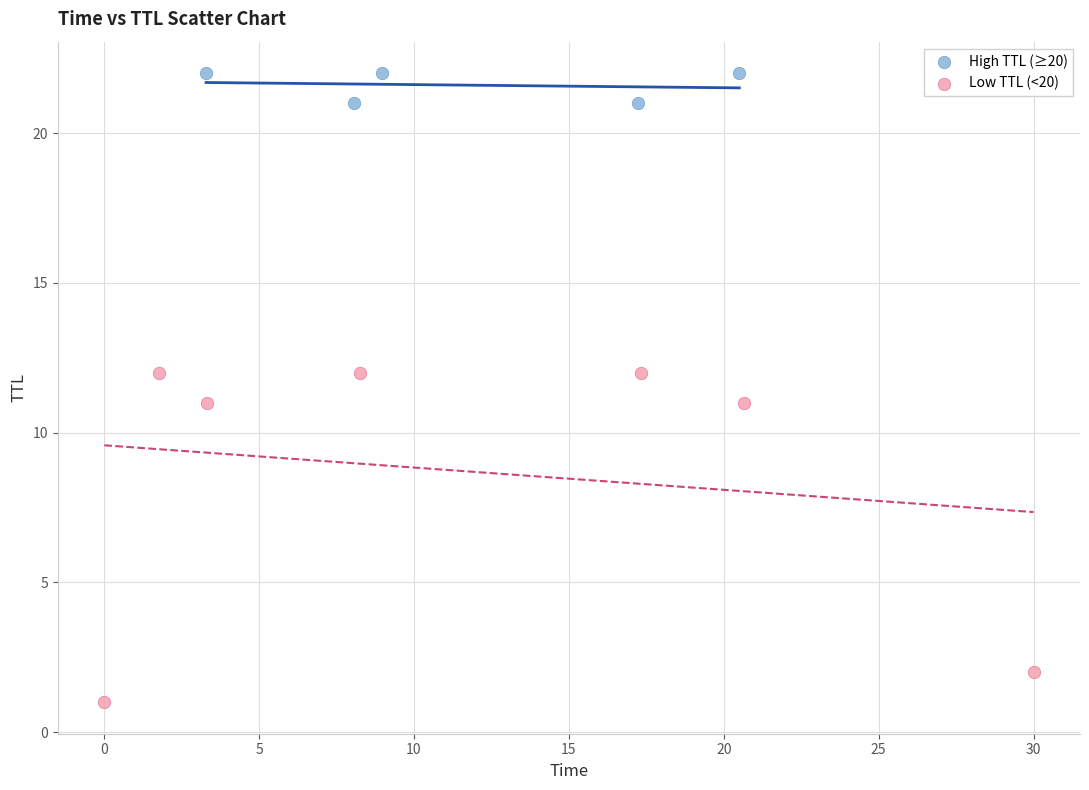

Which series contains the lowest Y value?

Low TTL (<20)